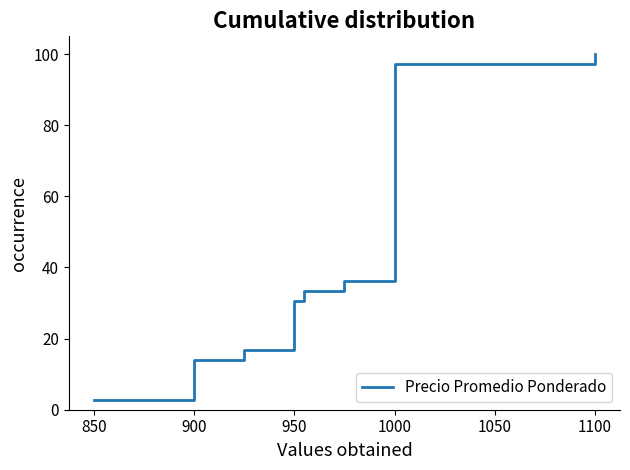

What is the smallest value displayed?

2.8